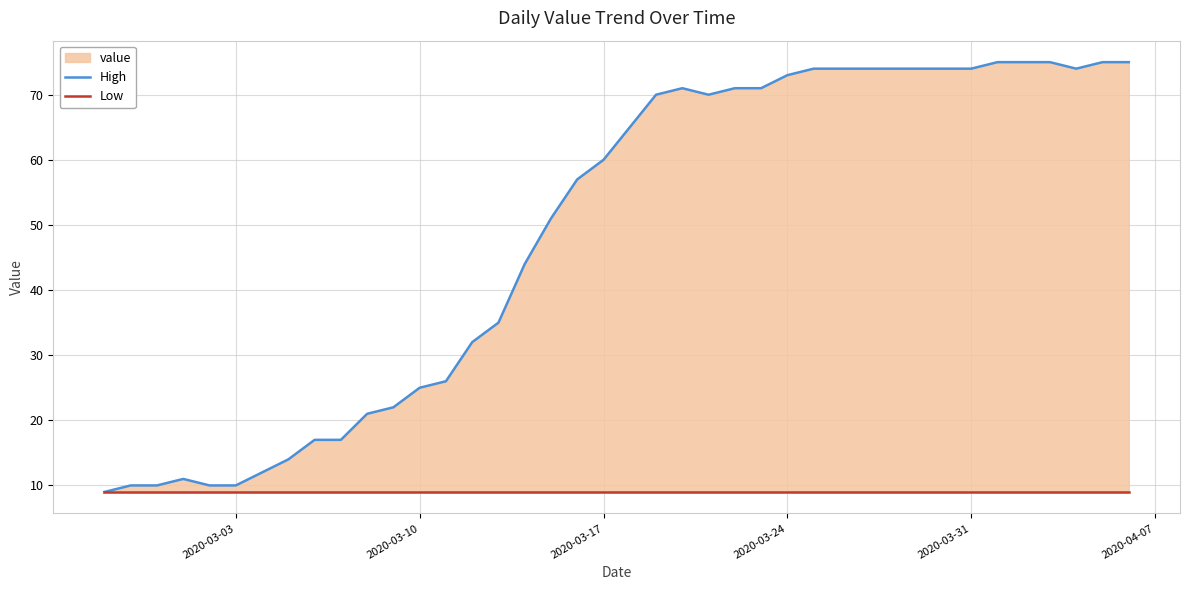

The value of Low at 17 is 5. True or false?

False